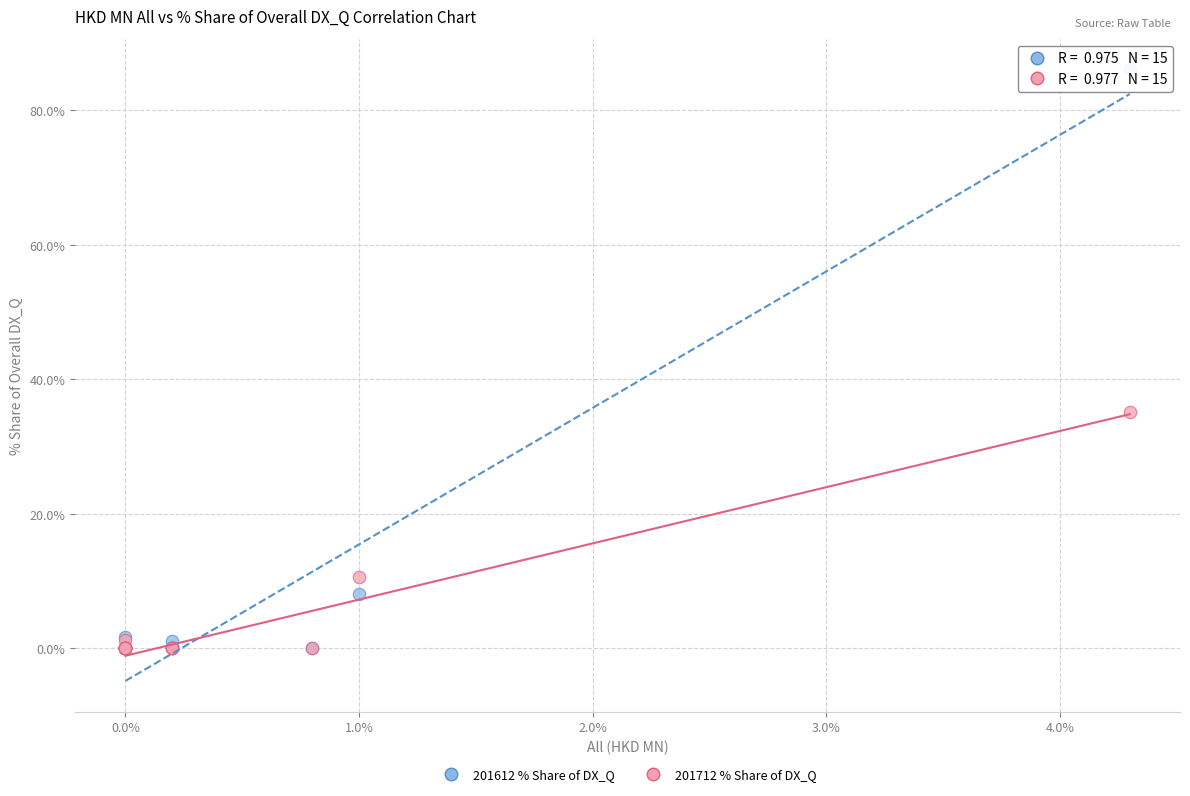

Across all series, what Y value is closest to 43?

35.1